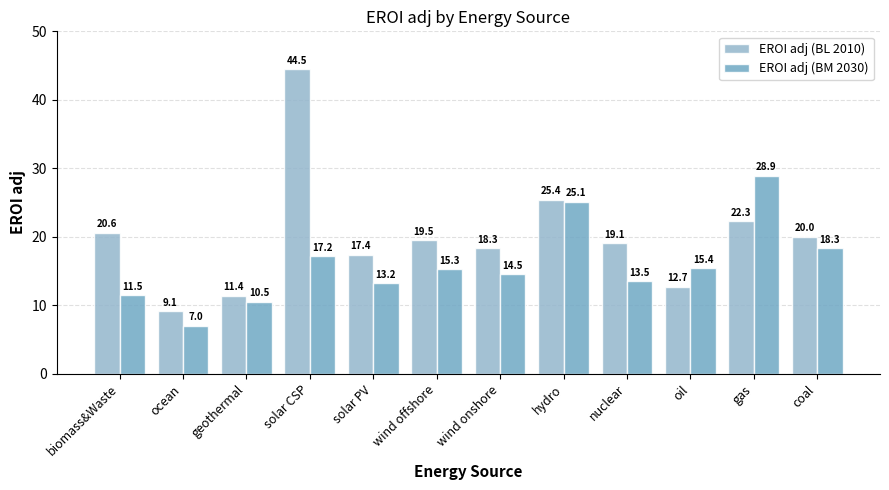

How many bars are there in each group?

2